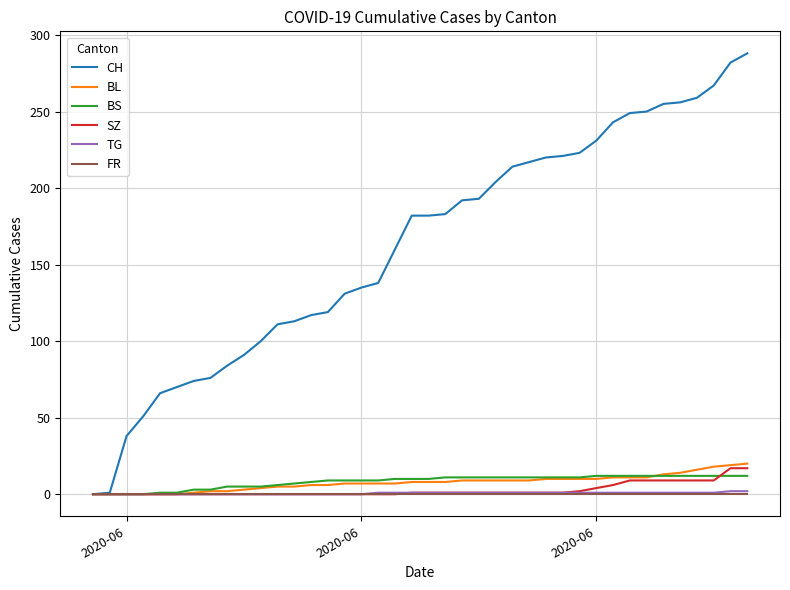

How many lines are shown in the chart?

6